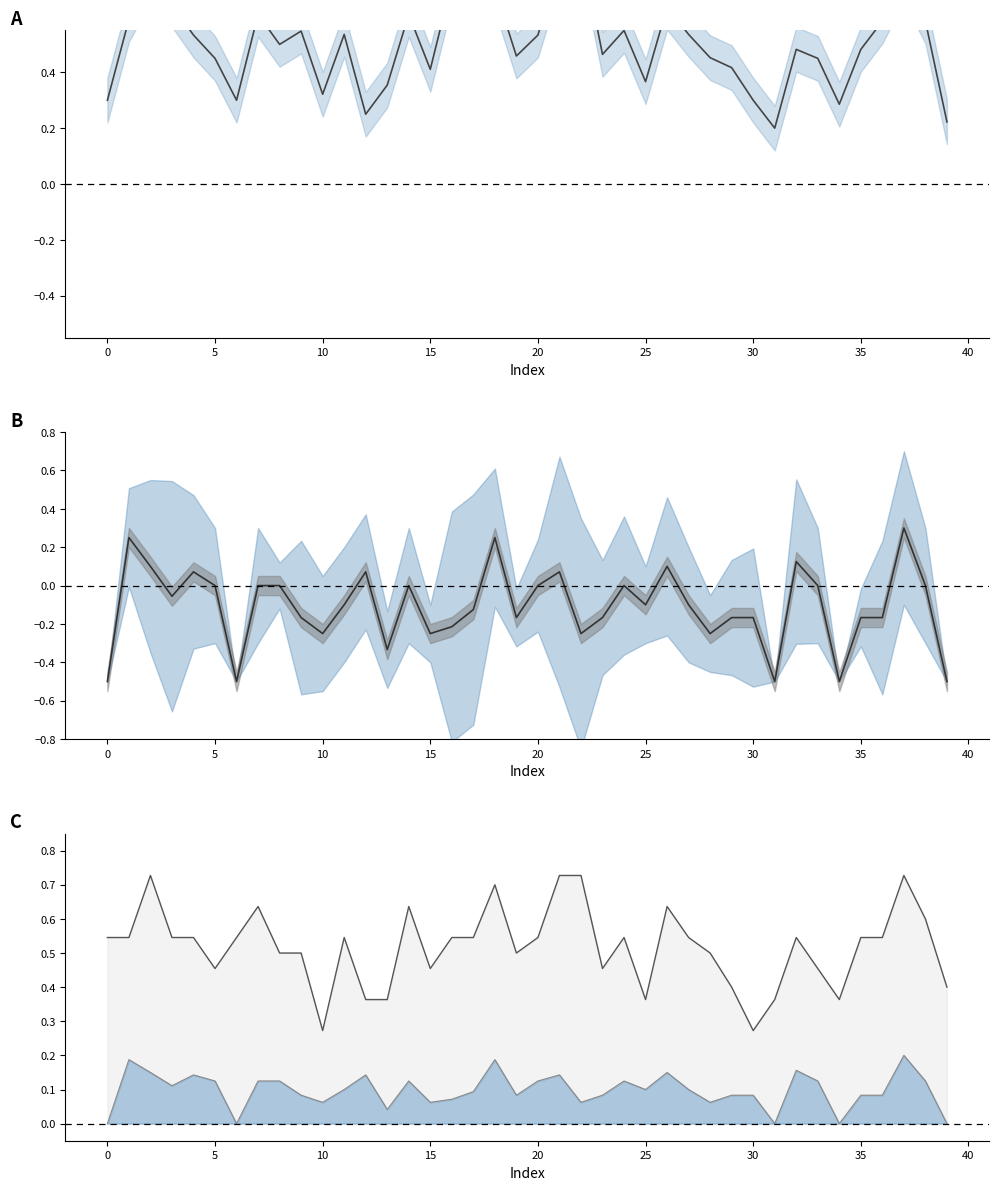

Which series has the widest spread of values?

precision